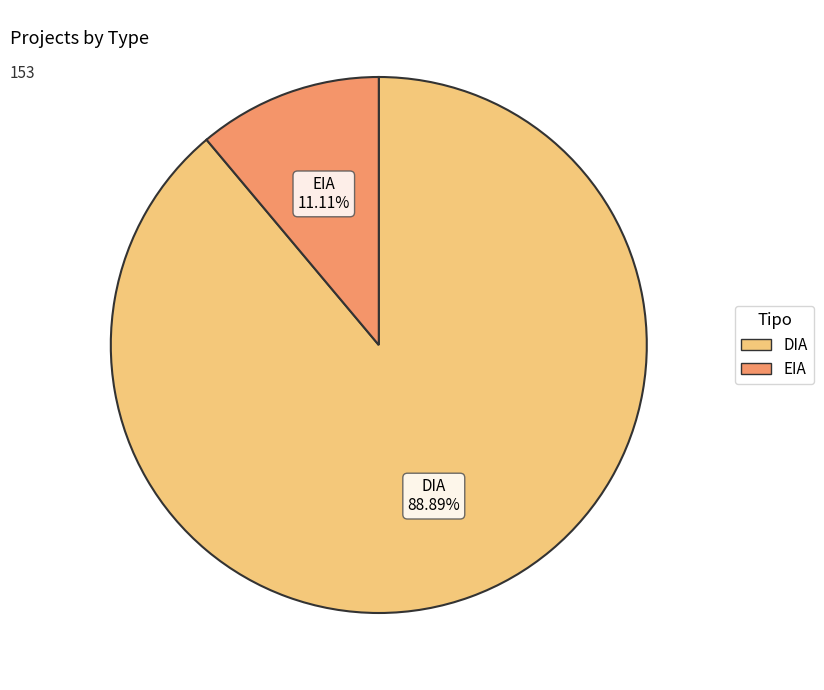

How many segments does this pie chart have?

2